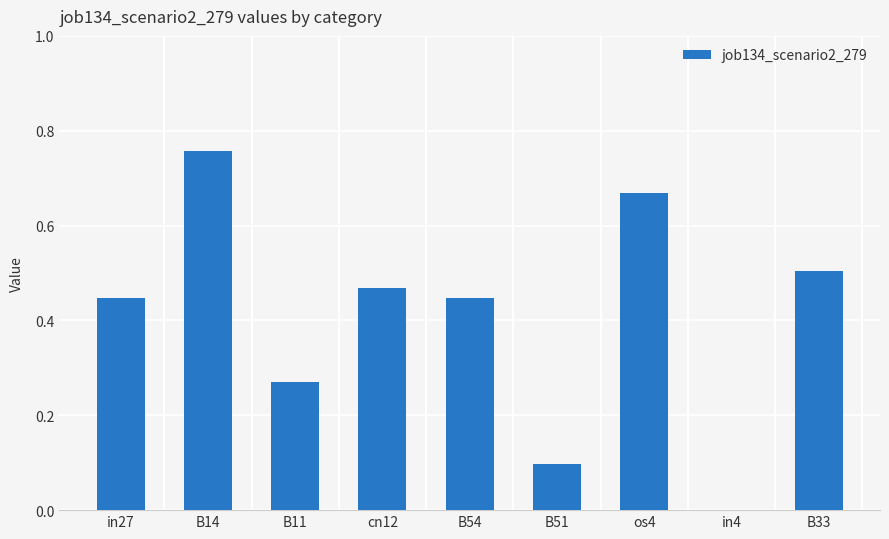

What is the sum of all values?

3.7